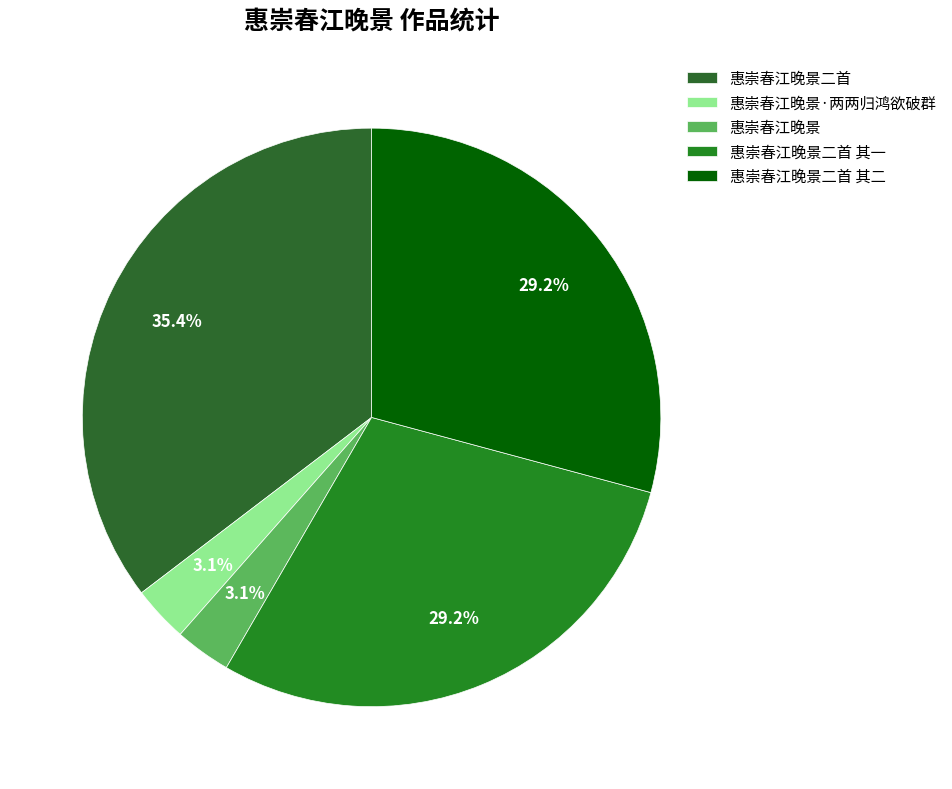

Combined, what portion of the pie is 惠崇春江晚景二首 其二 and 惠崇春江晚景?

32.3%